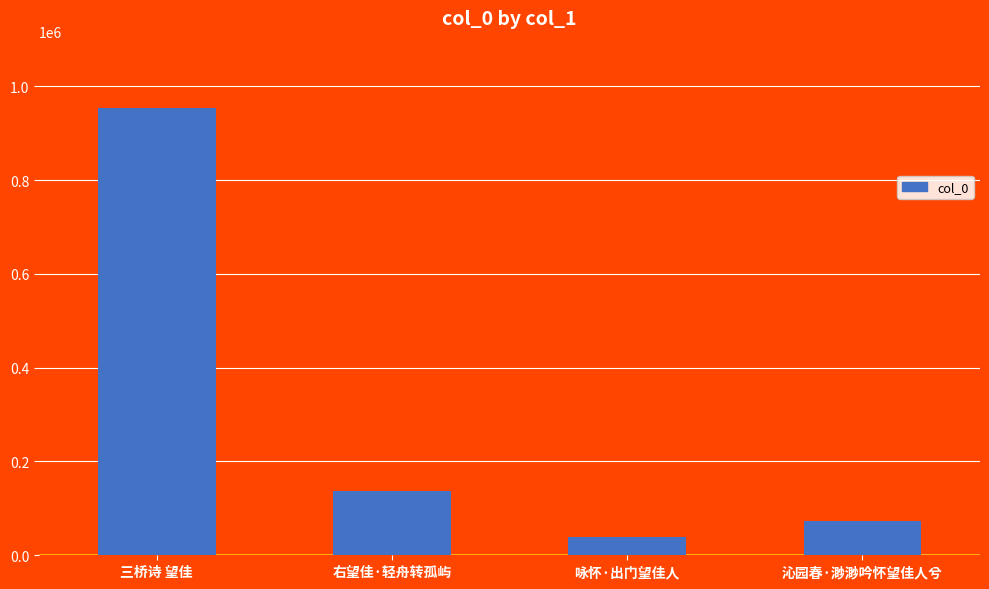

What is the maximum value shown in the chart?

953957